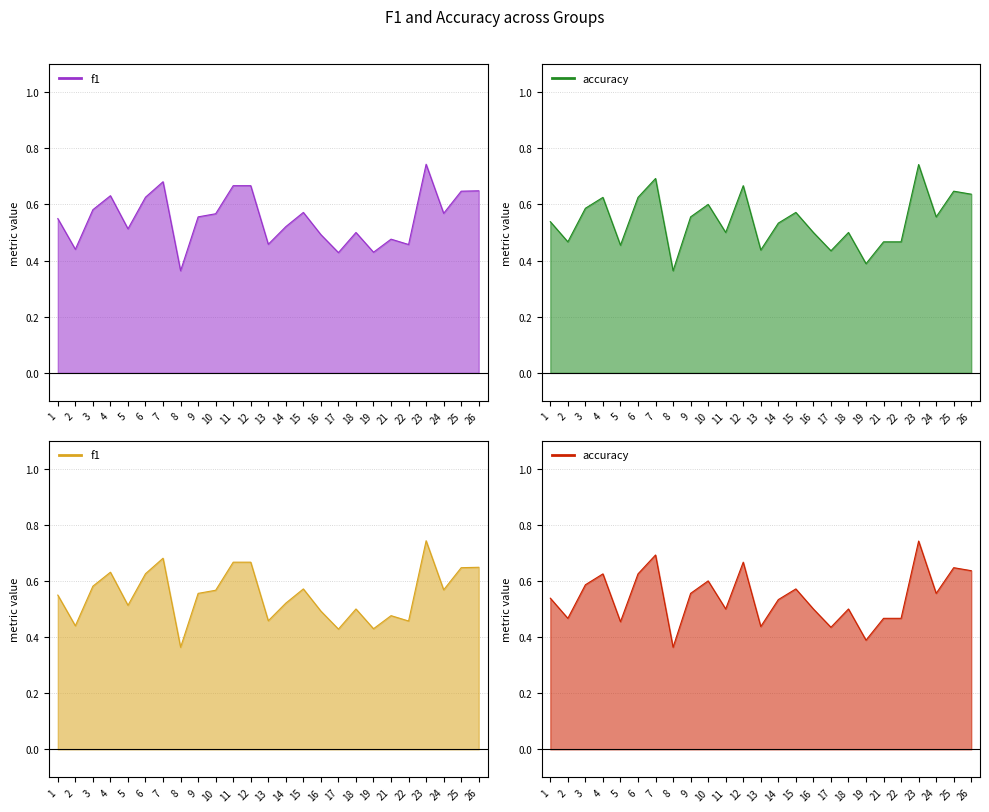

What is the total value across all series at 15?

1.1